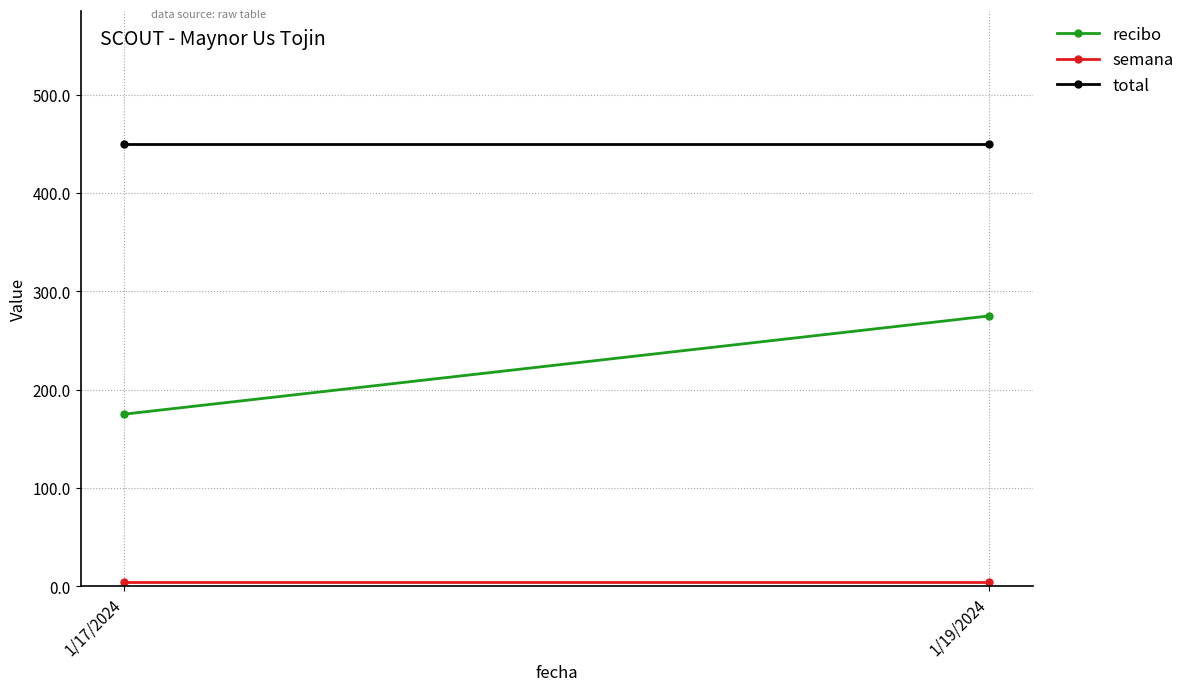

True or false: total has a value of 450 at 1/17/2024.

True